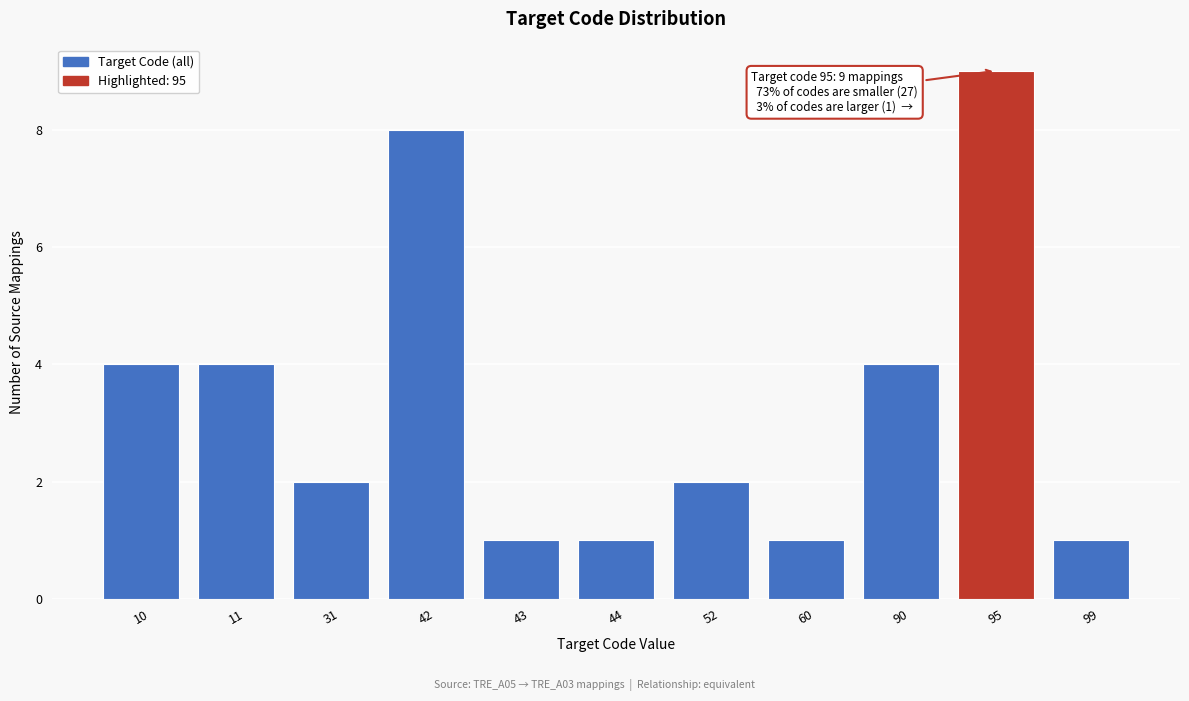

Reading right to left, list all the values displayed in this chart.

99=1	95=9	90=4	60=1	52=2	44=1	43=1	42=8	31=2	11=4	10=4